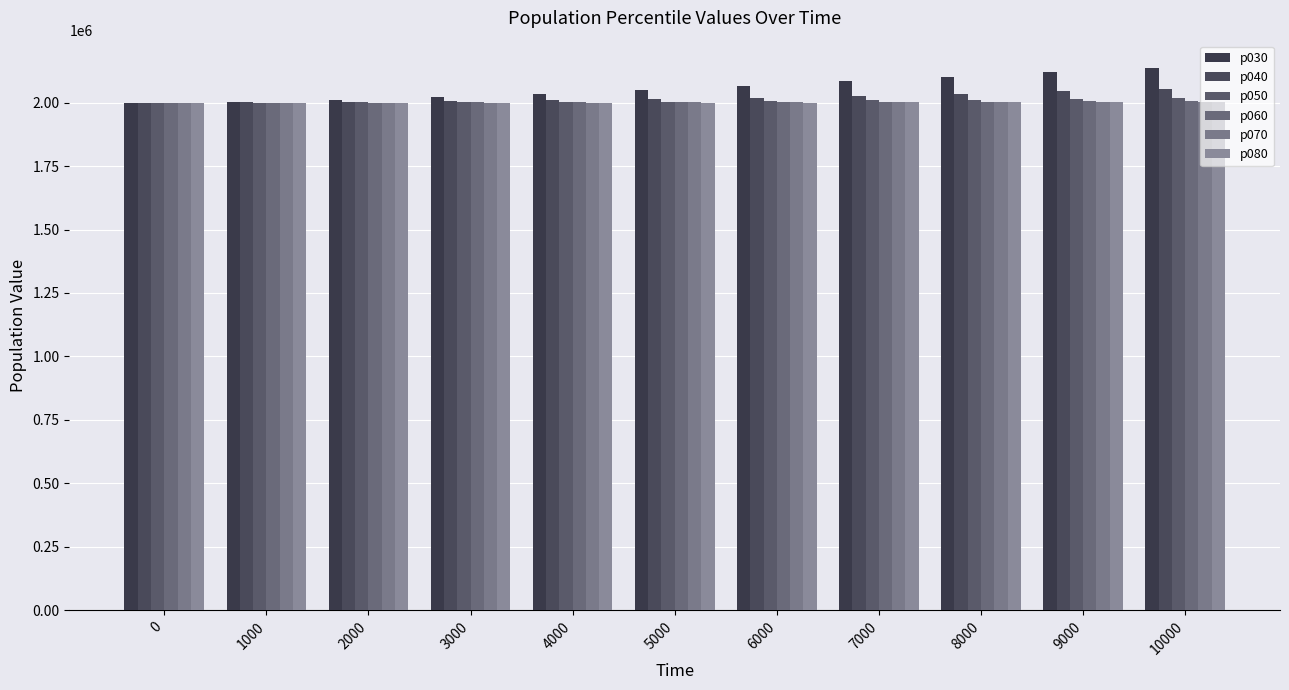

True or false: p050 has a value of 2000867.8 at 3000.

True